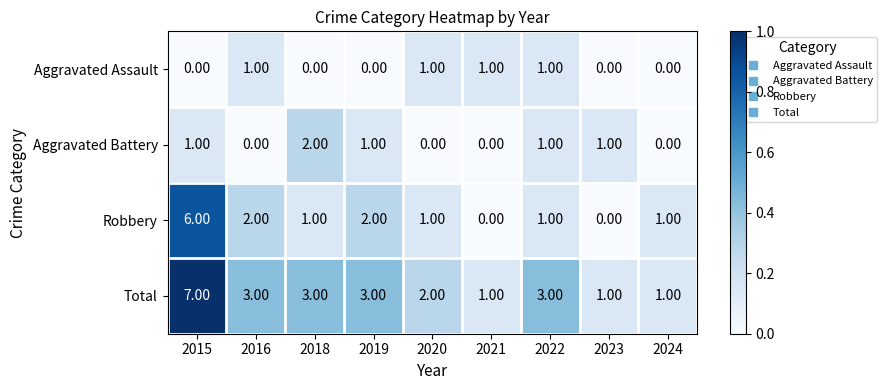

How many categories are shown in the chart?

9